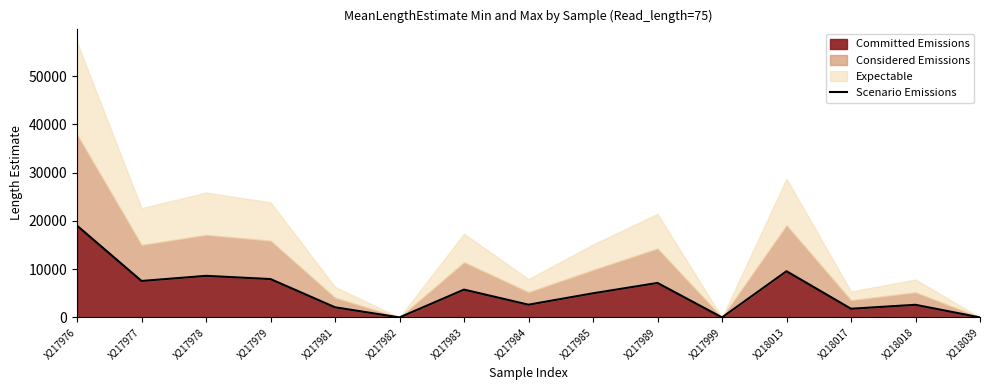

True or false: there are more than 0 points higher than both neighbors.

True